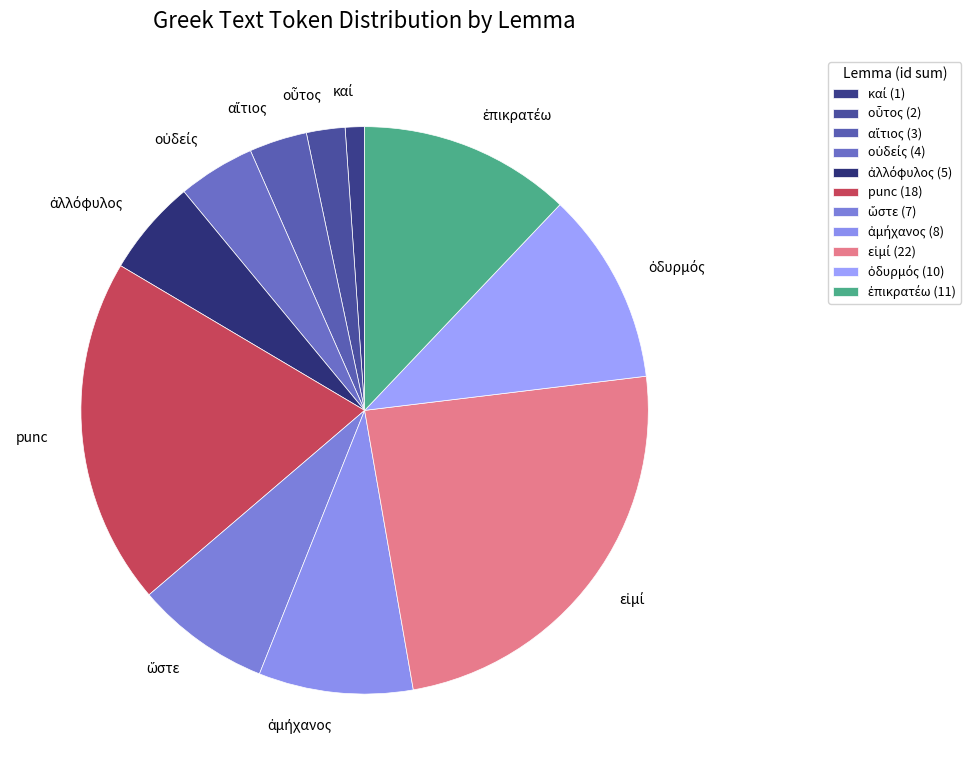

Count the number of slices in the pie.

11